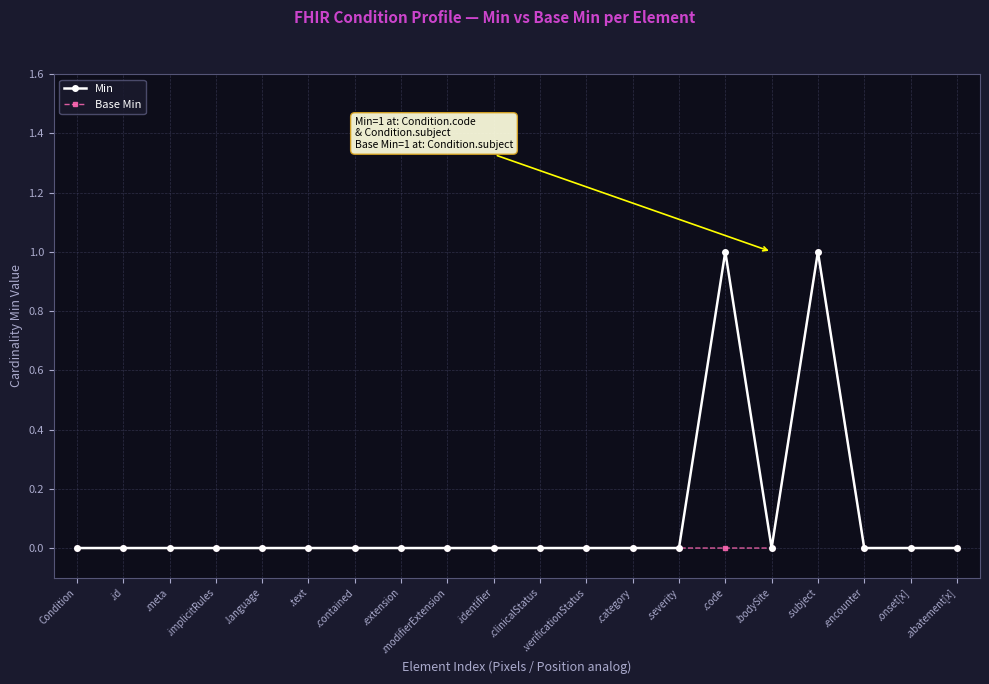

At which category is the sum across all series the highest?

.subject